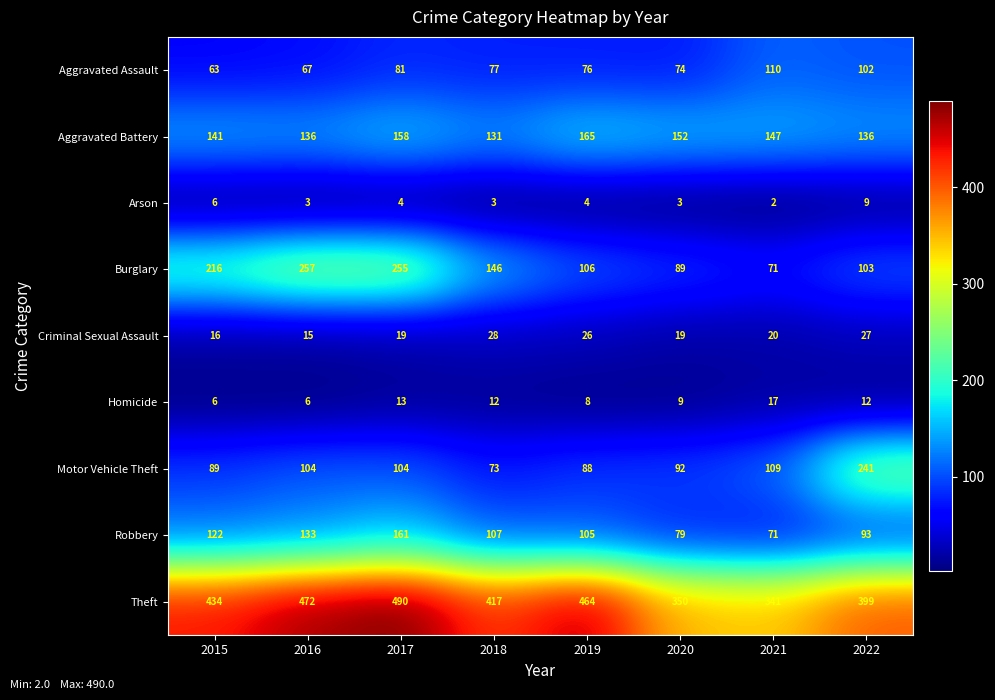

List the series in order of their peak value, highest first.

Theft, Burglary, Motor Vehicle Theft, Aggravated Battery, Robbery, Aggravated Assault, Criminal Sexual Assault, Homicide, Arson